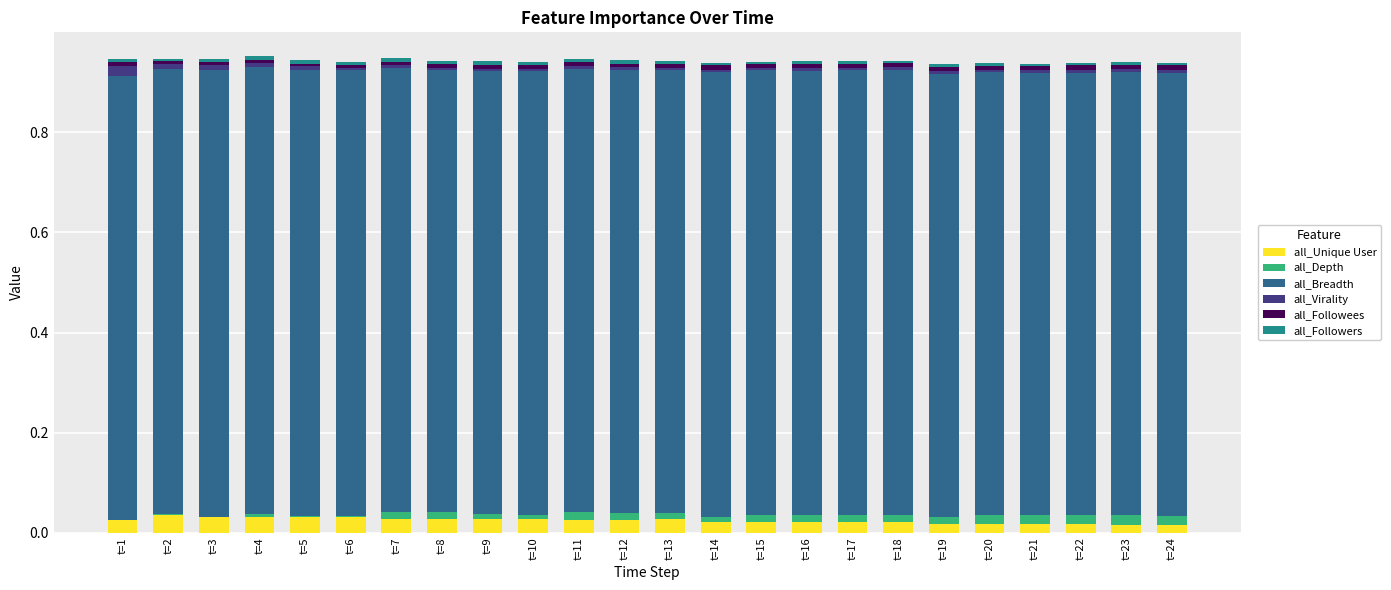

What is the sum of all all_Unique User values?

0.6